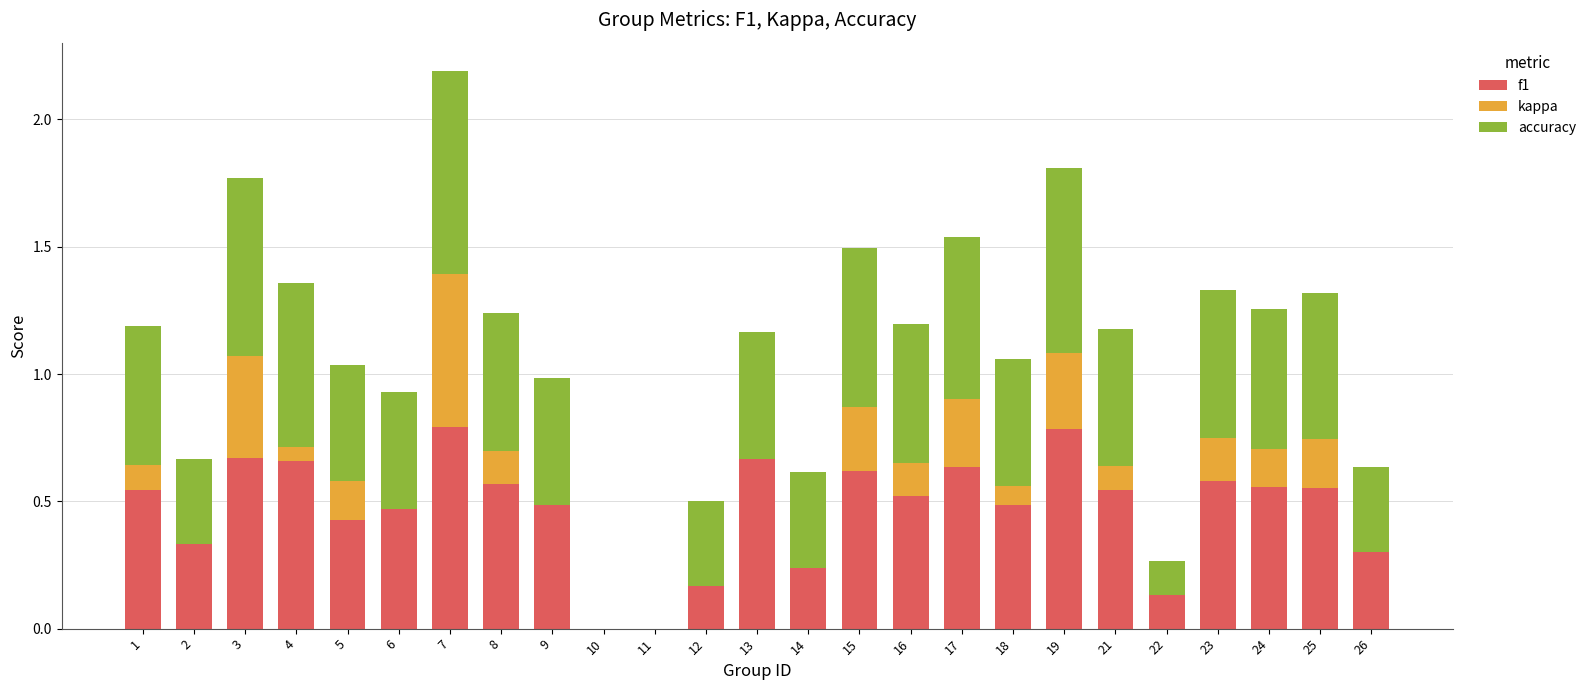

The f1 series shows 0.7 at 4. True or false?

True